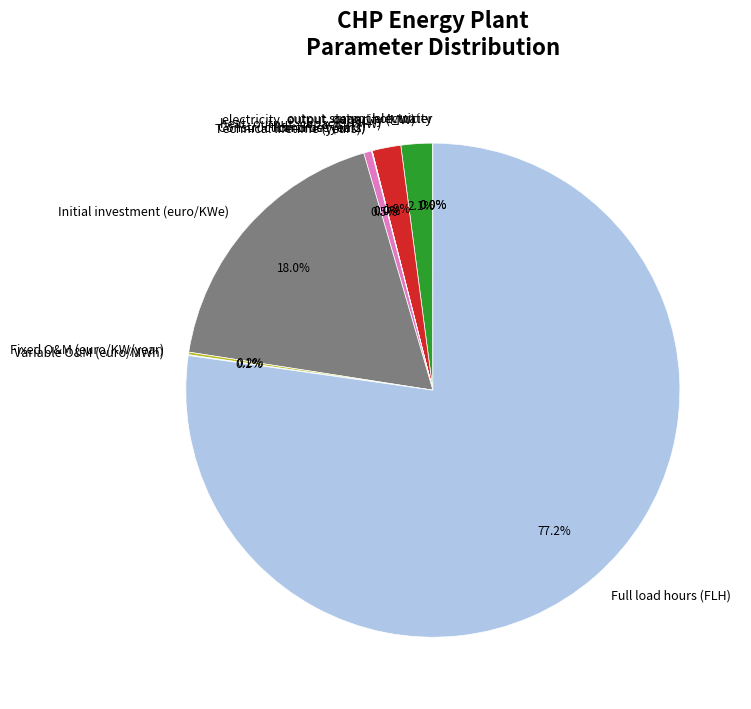

Is Initial investment (euro/KWe) the majority of the pie?

No